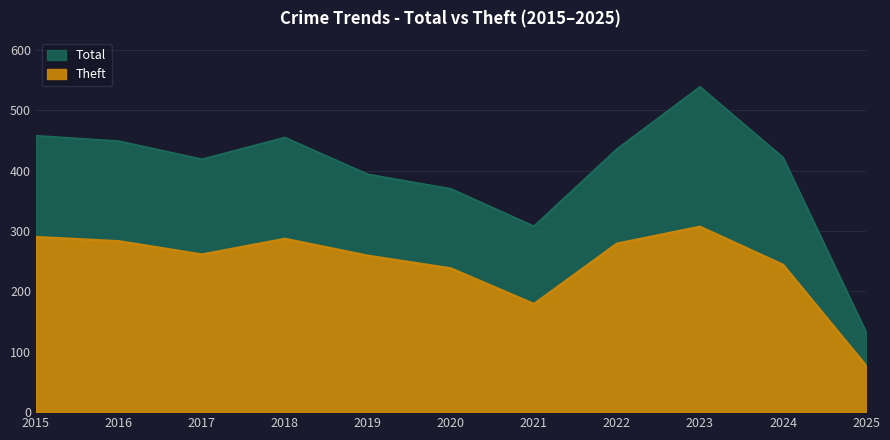

True or false: Theft and Total cross at least once.

False